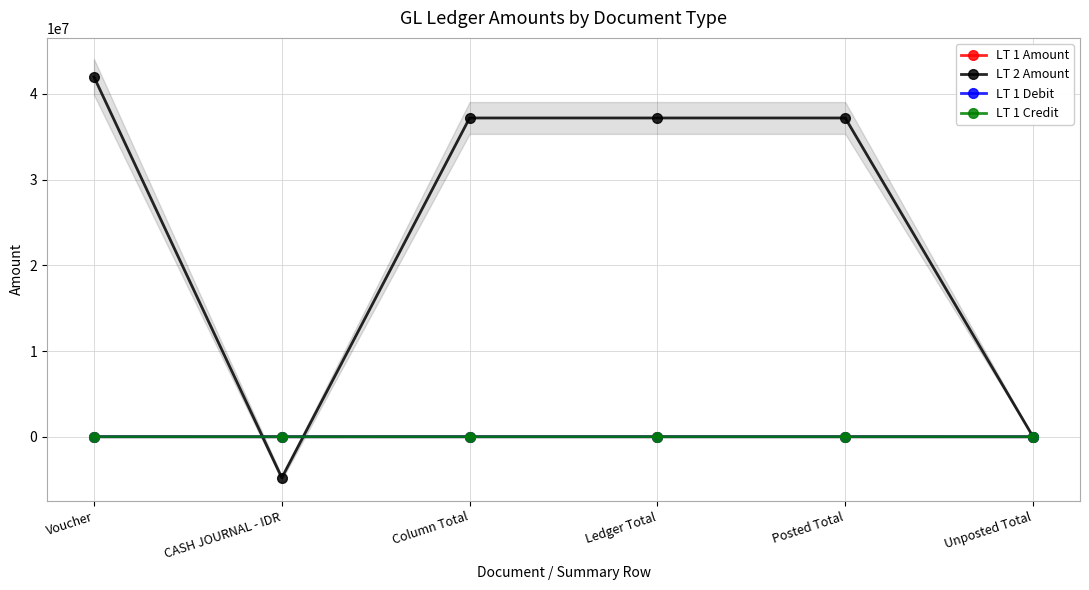

How many data points in LT 1 Credit are less than 0?

3